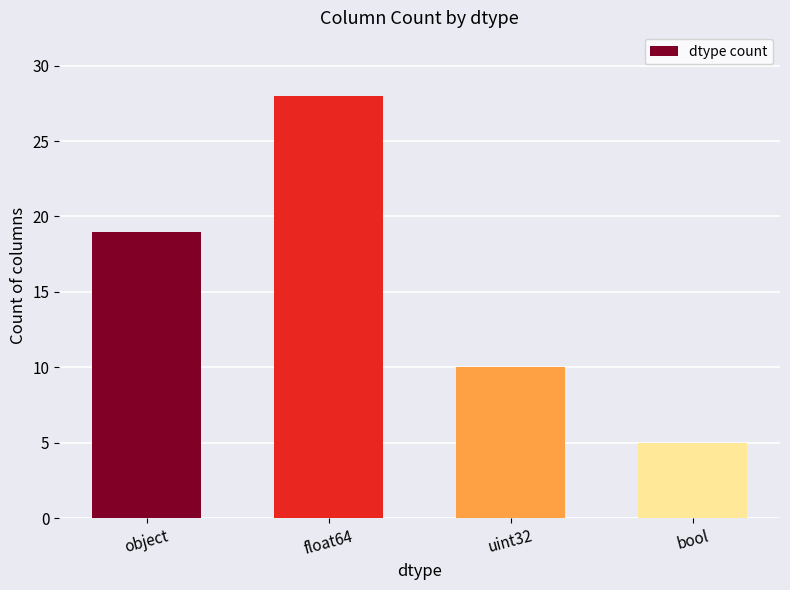

True or false: the data shows 10 at uint32.

True